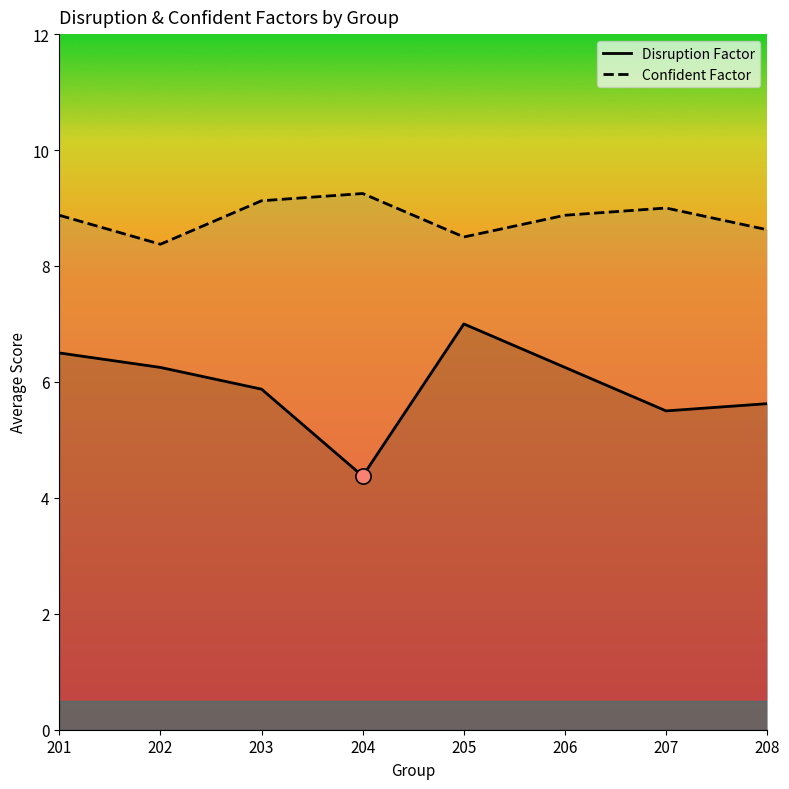

Which series reaches the maximum Y coordinate?

Confident Factor